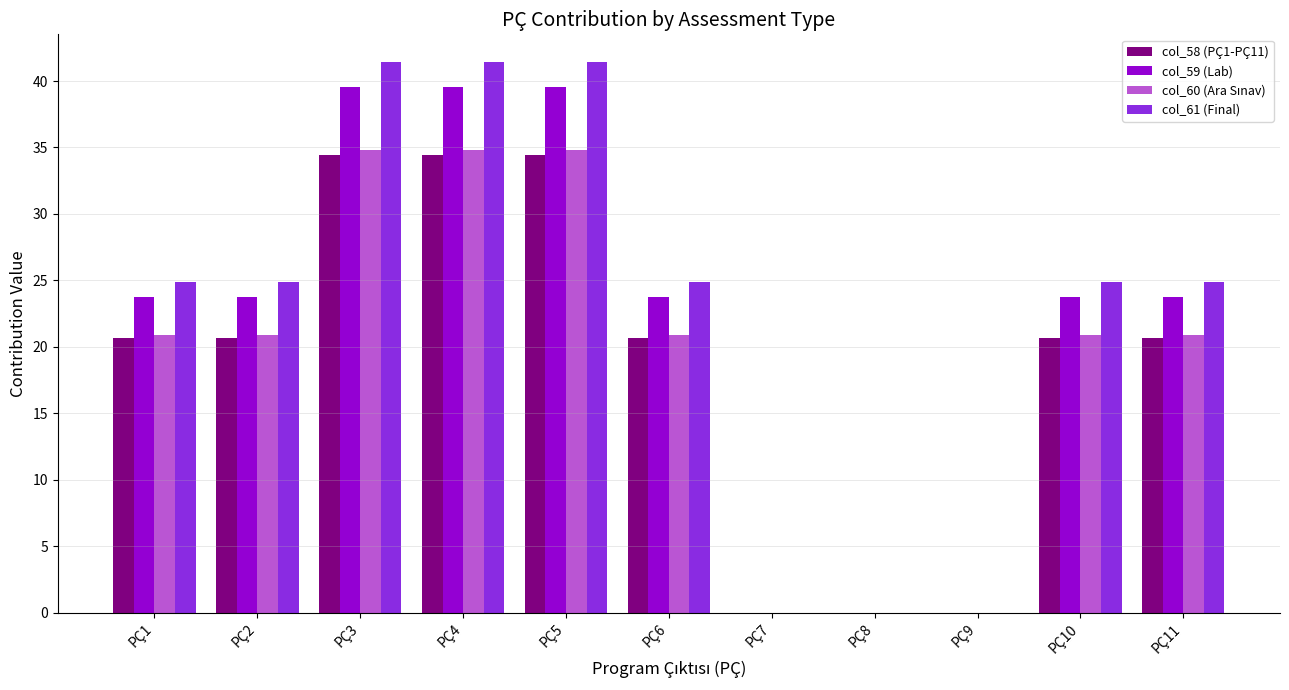

What is the sum of all col_59 (Lab) values?

237.4